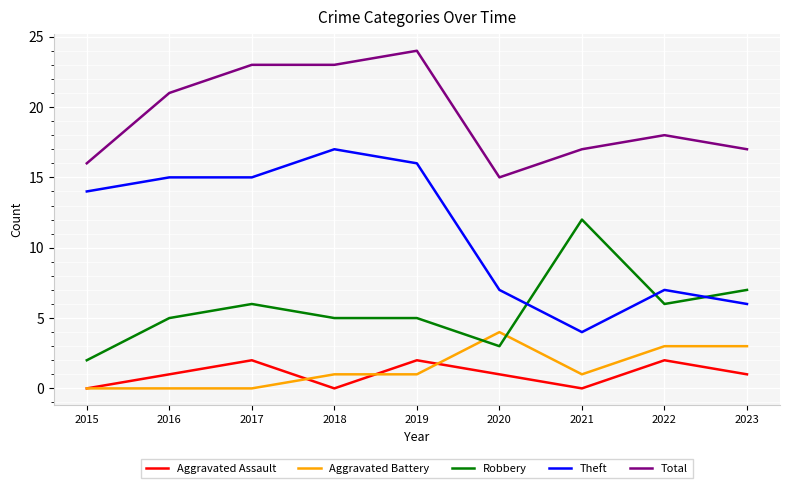

True or false: Aggravated Battery and Total cross at least once.

False